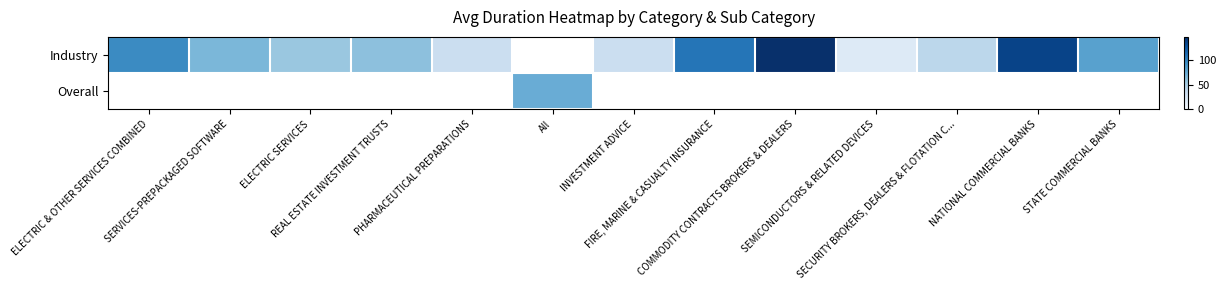

Which series changed the most between REAL ESTATE INVESTMENT TRUSTS and COMMODITY CONTRACTS BROKERS & DEALERS?

Industry